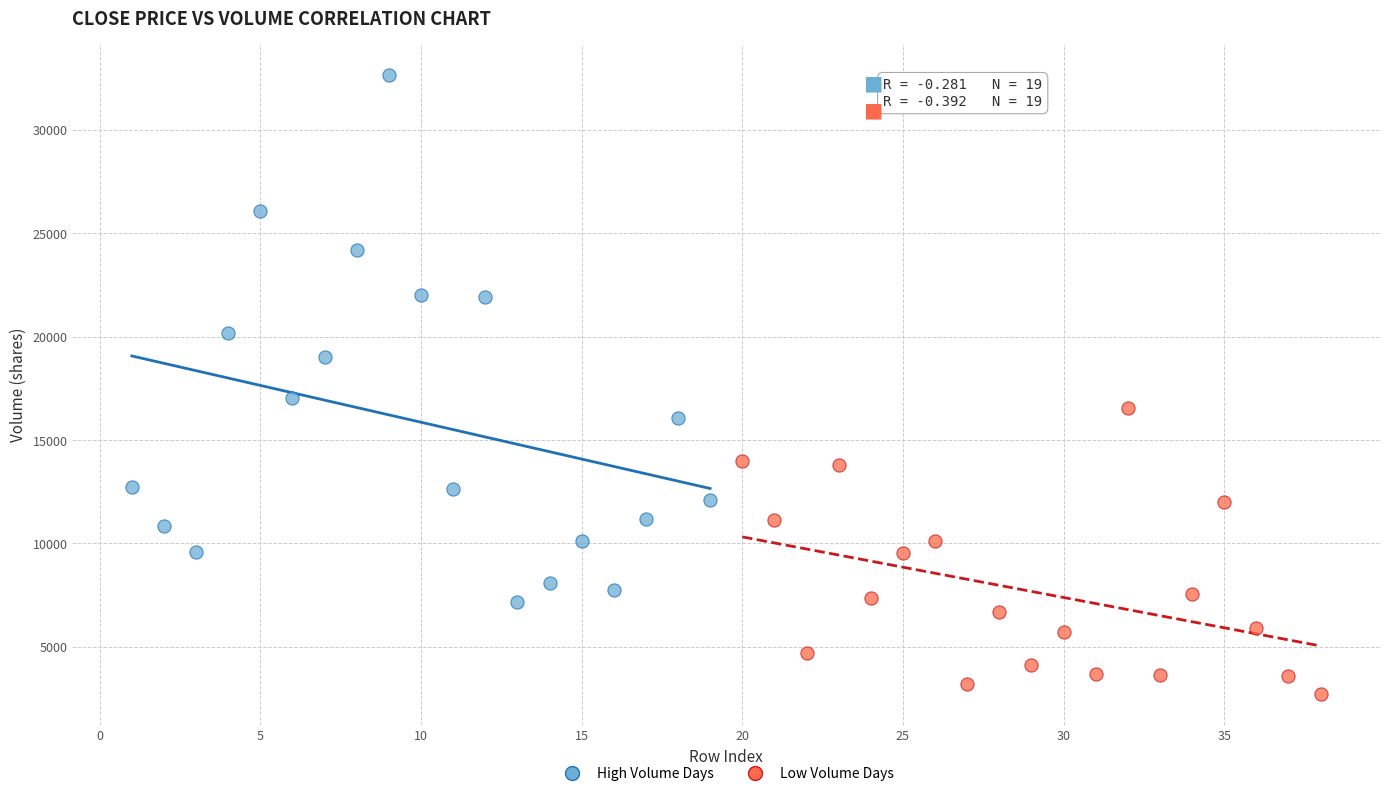

Which series has the widest spread of Y values?

High Volume Days